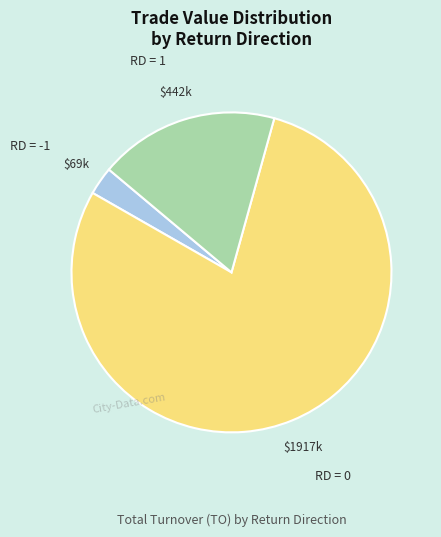

Which category has the biggest portion of the pie?

RD = 0